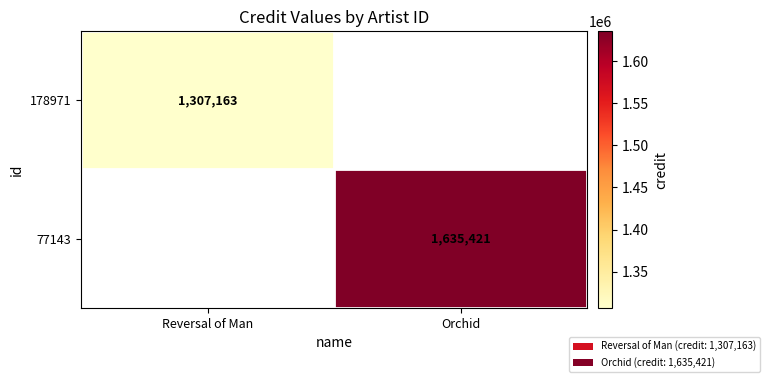

True or false: 77143 has a value of 1635421 at Orchid.

True